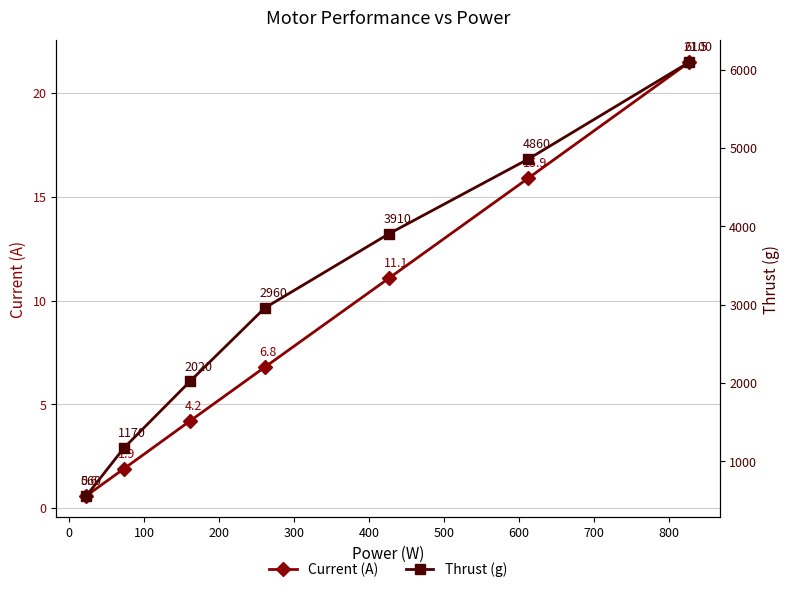

What is the maximum value for Current (A)?

21.5